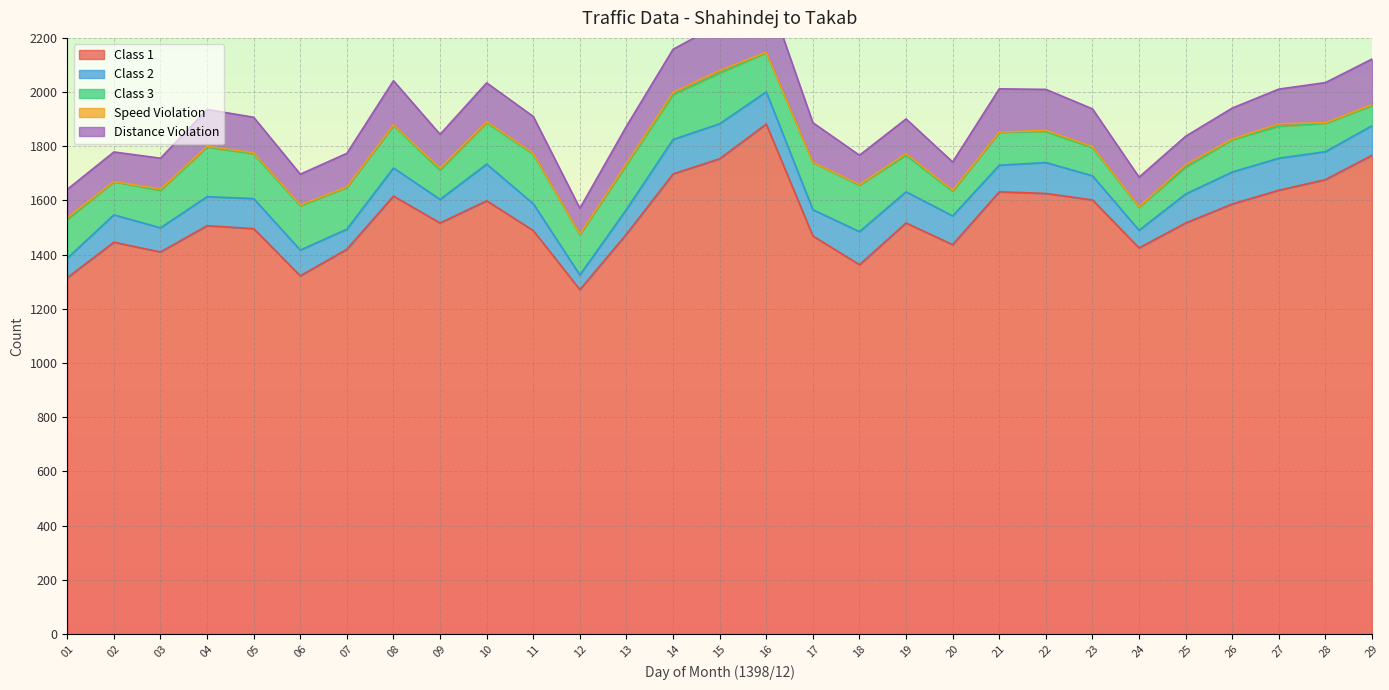

Reading right to left, transcribe all the data shown in this chart.

Class 1: 29=1767	28=1677	27=1638	26=1587	25=1517	24=1425	23=1602	22=1626	21=1632	20=1437	19=1517	18=1363	17=1469	16=1882	15=1754	14=1698	13=1476	12=1271	11=1489	10=1599	09=1517	08=1616	07=1420	06=1322	05=1496	04=1507	03=1410	02=1446	01=1315
Class 2: 29=109	28=103	27=118	26=118	25=107	24=65	23=89	22=114	21=98	20=106	19=115	18=122	17=97	16=119	15=129	14=127	13=91	12=54	11=99	10=135	09=87	08=104	07=74	06=95	05=111	04=107	03=89	02=101	01=72
Class 3: 29=74	28=104	27=118	26=119	25=98	24=85	23=104	22=114	21=122	20=91	19=135	18=171	17=174	16=144	15=187	14=165	13=164	12=149	11=183	10=153	09=108	08=157	07=154	06=163	05=165	04=183	03=138	02=122	01=142
Speed Violation: 29=4	28=3	27=9	26=3	25=10	24=2	23=4	22=5	21=0	20=4	19=6	18=3	17=1	16=2	15=10	14=9	13=5	12=2	11=3	10=4	09=7	08=2	07=2	06=4	05=4	04=3	03=5	02=1	01=8
Distance Violation: 29=168	28=148	27=128	26=114	25=105	24=109	23=139	22=151	21=160	20=104	19=128	18=108	17=146	16=233	15=171	14=159	13=138	12=95	11=136	10=143	09=125	08=163	07=124	06=113	05=131	04=136	03=114	02=109	01=104